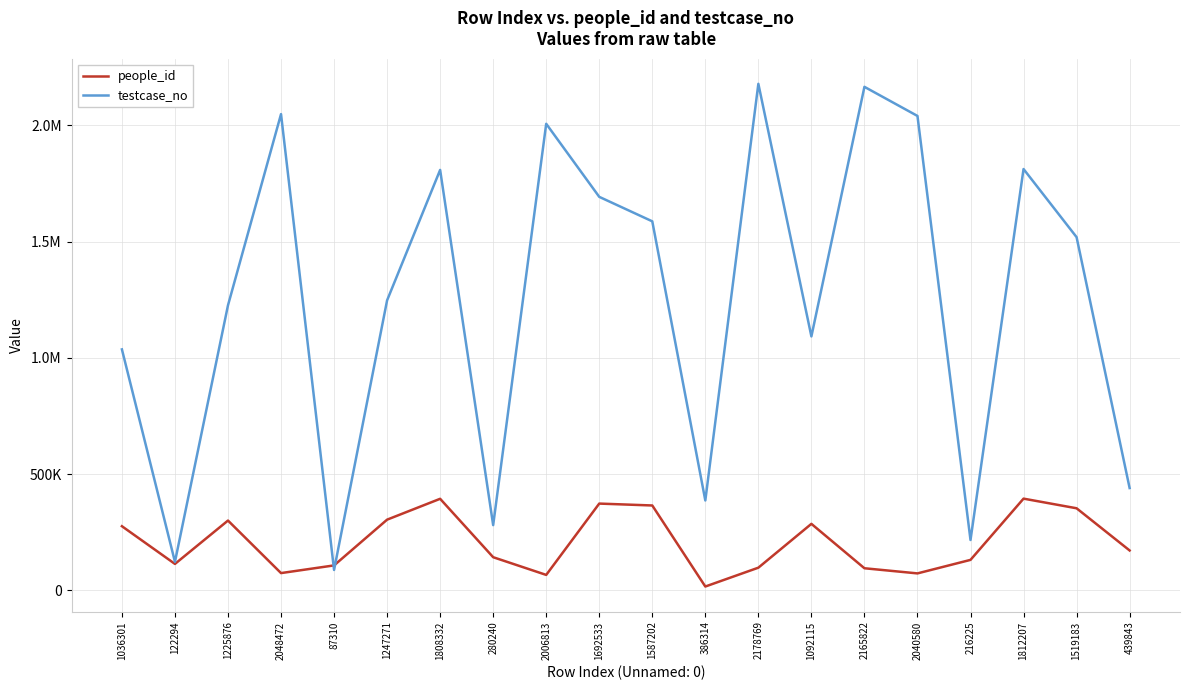

Reading left to right, what are all the values shown in this chart?

people_id: 1036301=275582	122294=113363	1225876=299933	2048472=73930	87310=106980	1247271=303784	1808332=393530	280240=142232	2006813=66114	1692533=372923	1587202=364786	386314=16122	2178769=97165	1092115=285754	2165822=94715	2040580=72592	216225=130743	1812207=394224	1519183=352762	439843=171268
testcase_no: 1036301=1036302	122294=122295	1225876=1225877	2048472=2048473	87310=87311	1247271=1247272	1808332=1808333	280240=280241	2006813=2006814	1692533=1692534	1587202=1587203	386314=386315	2178769=2178770	1092115=1092116	2165822=2165823	2040580=2040581	216225=216226	1812207=1812208	1519183=1519184	439843=439844